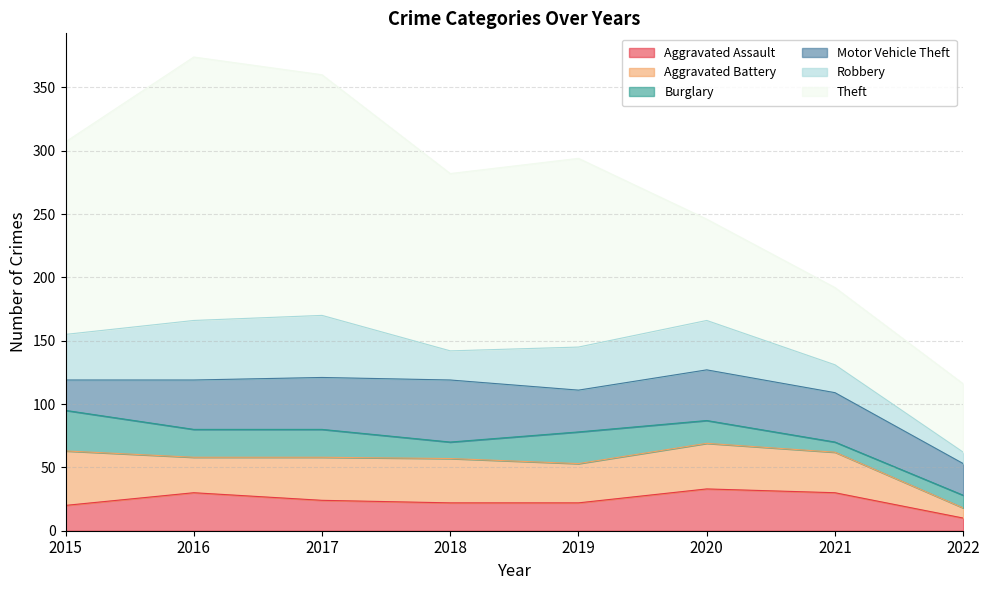

What is the value of the Robbery point at the 3rd from the left?

49